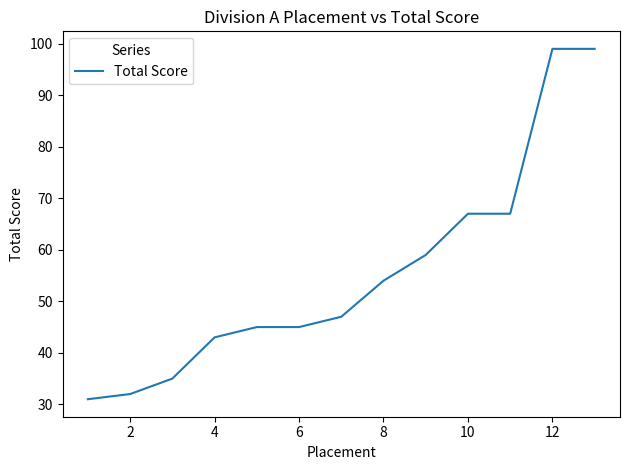

What is the smallest value displayed?

31